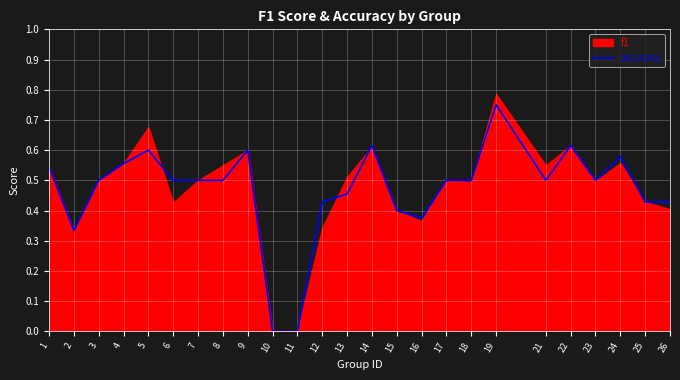

At which category does the chart reach its minimum across all series?

10